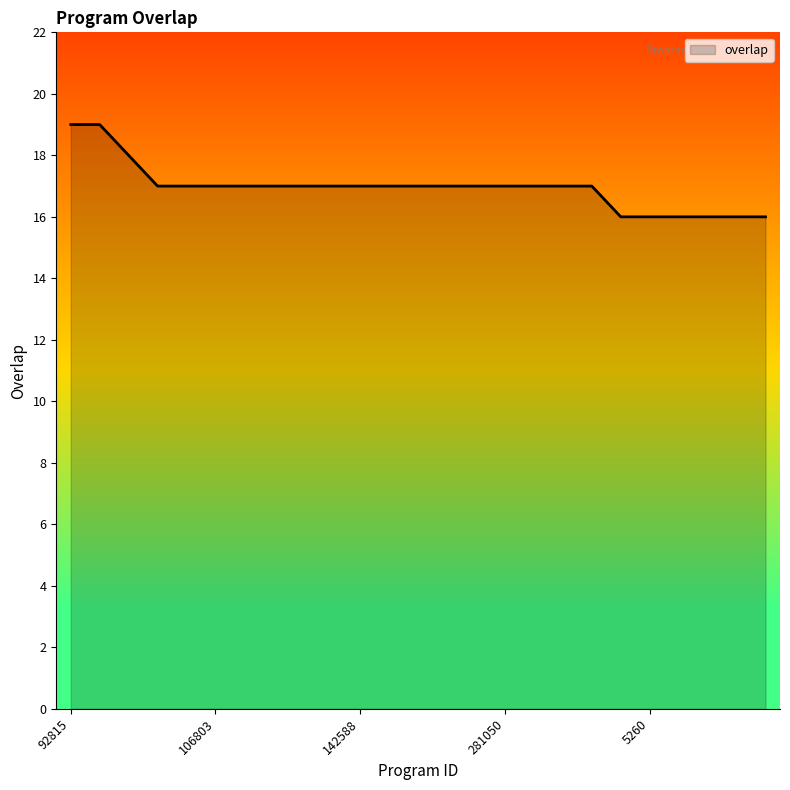

What is the difference between the maximum and minimum values?

3